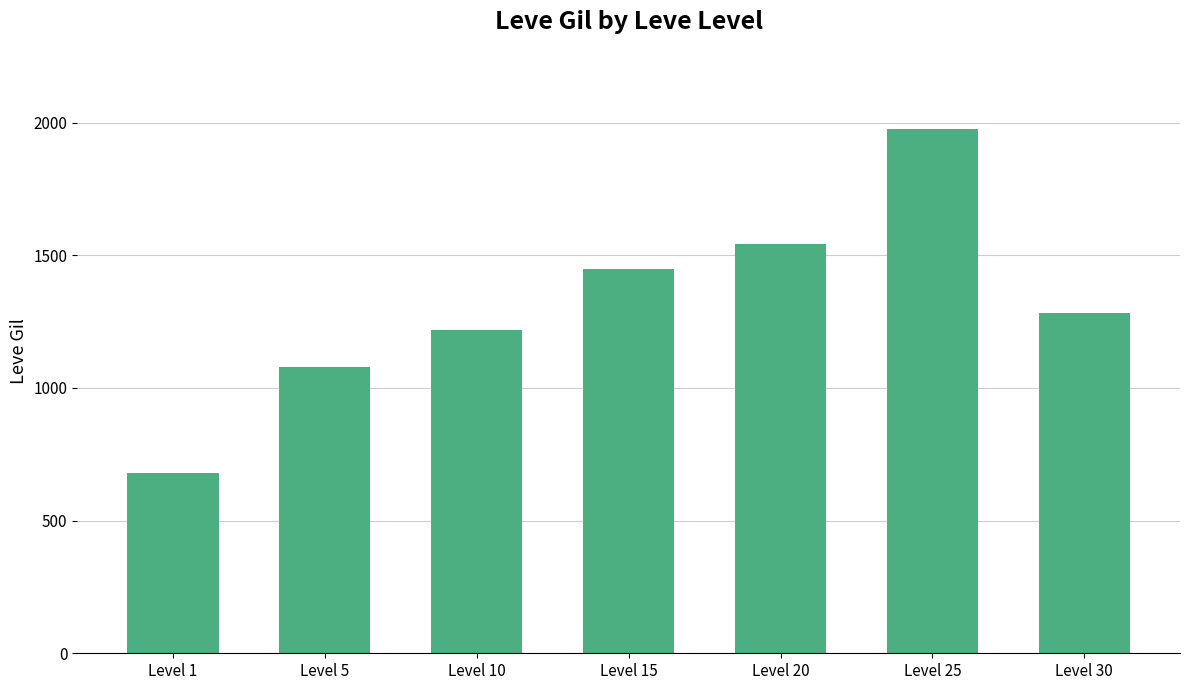

Where does the data first go above 1283?

Level 15